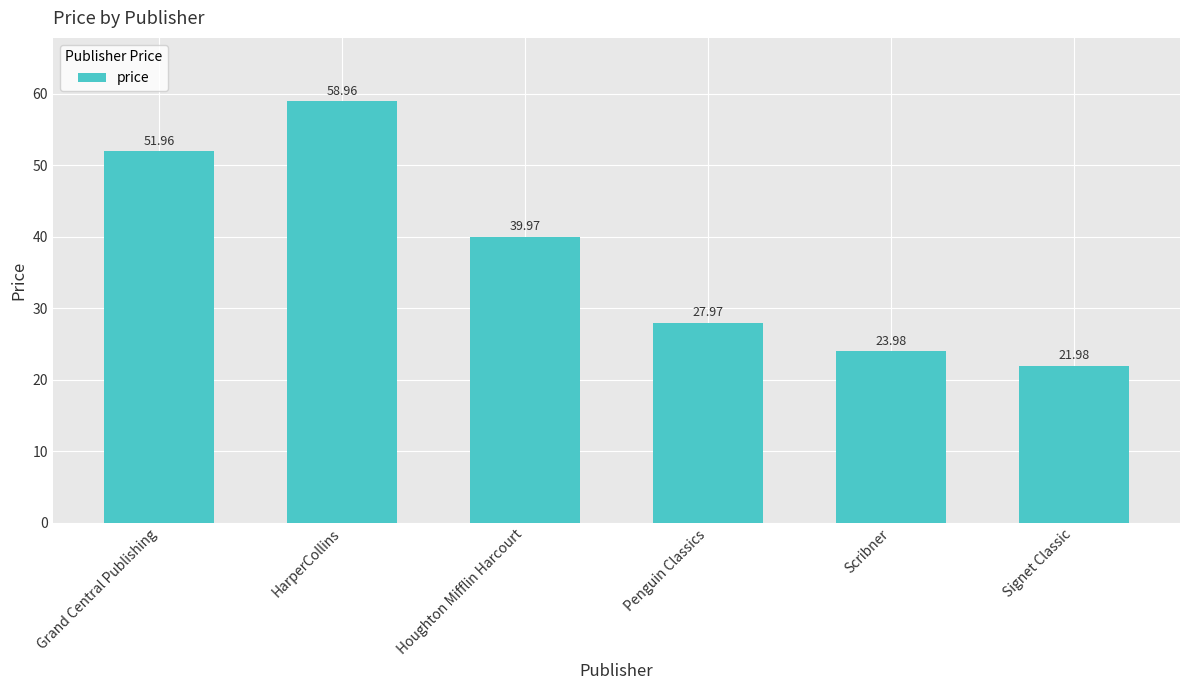

Where is the data nearest to the value 40?

Houghton Mifflin Harcourt